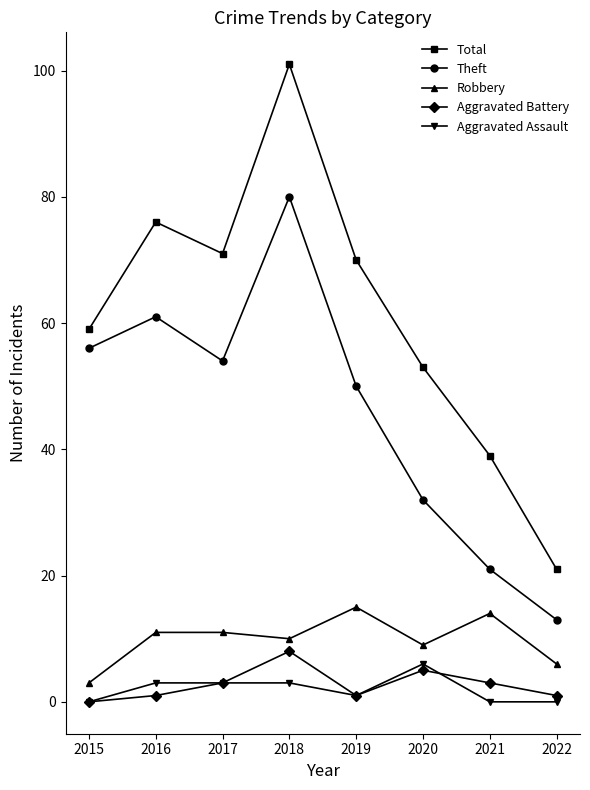

Is it true that Aggravated Battery equals 0 at 2015?

True